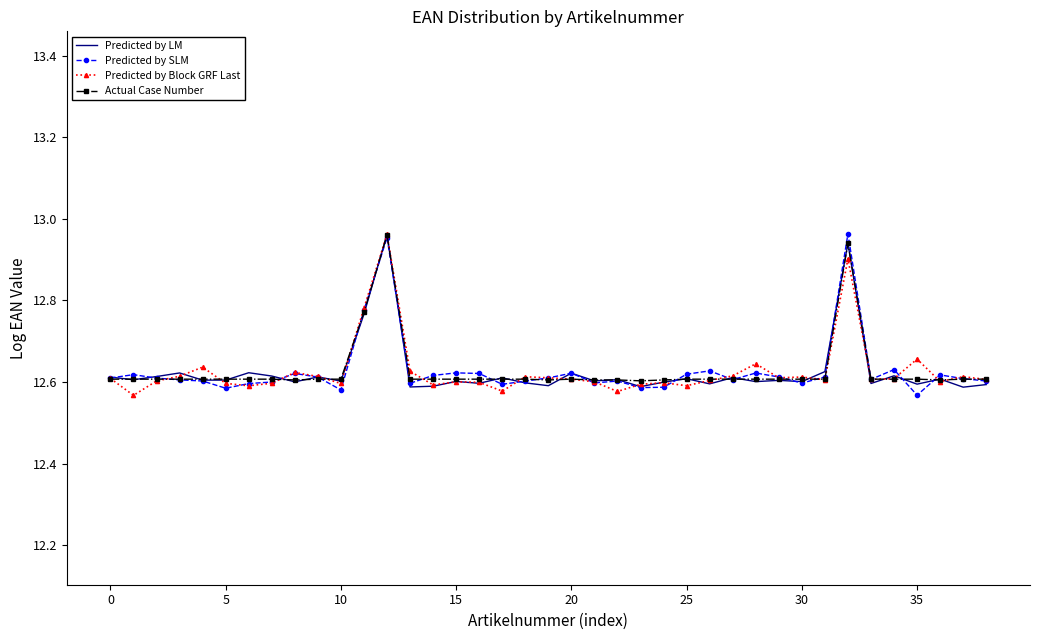

Is it true that Predicted by Block GRF Last equals 12.6 at 25?

True